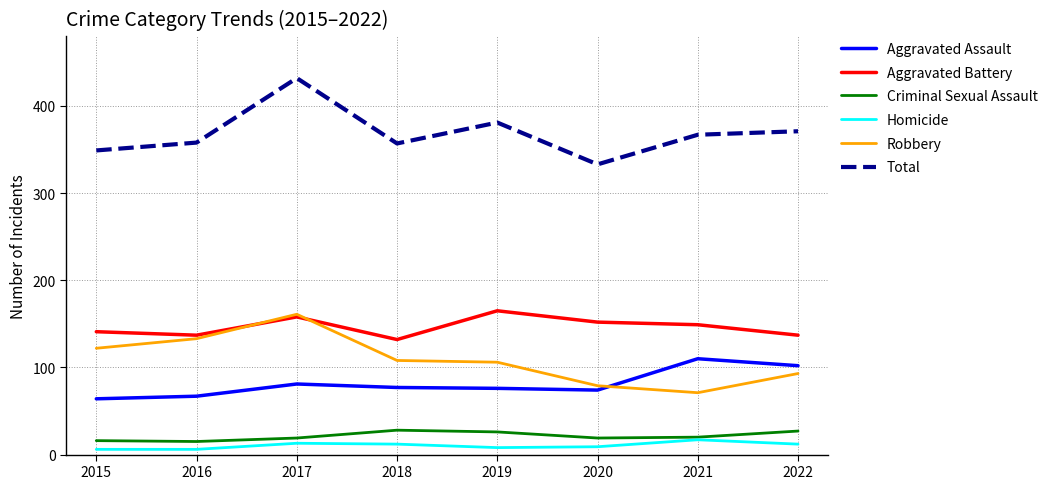

Which series has the largest total across all categories?

Total